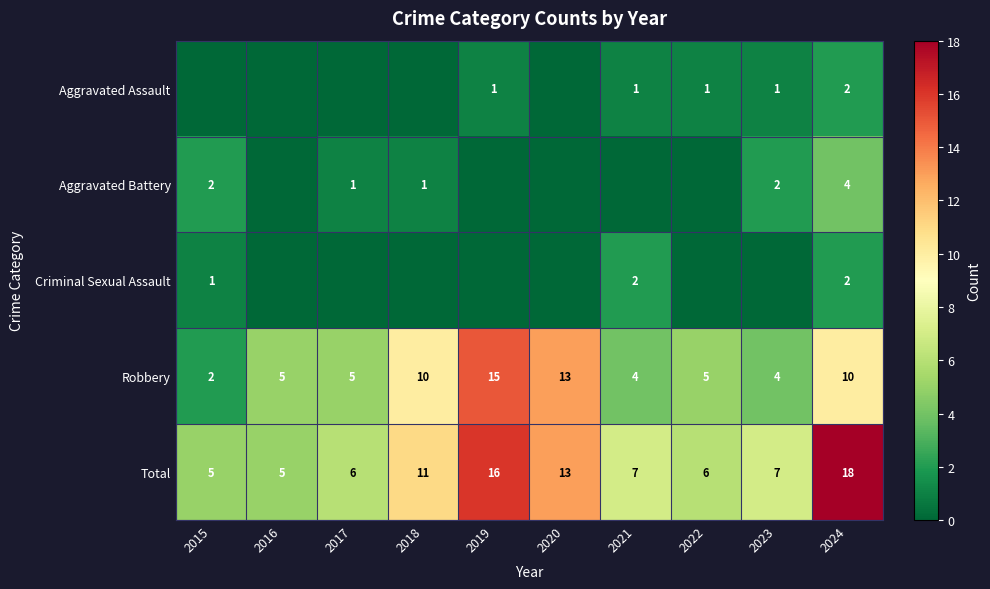

Which label corresponds to the largest value in the chart?

2024